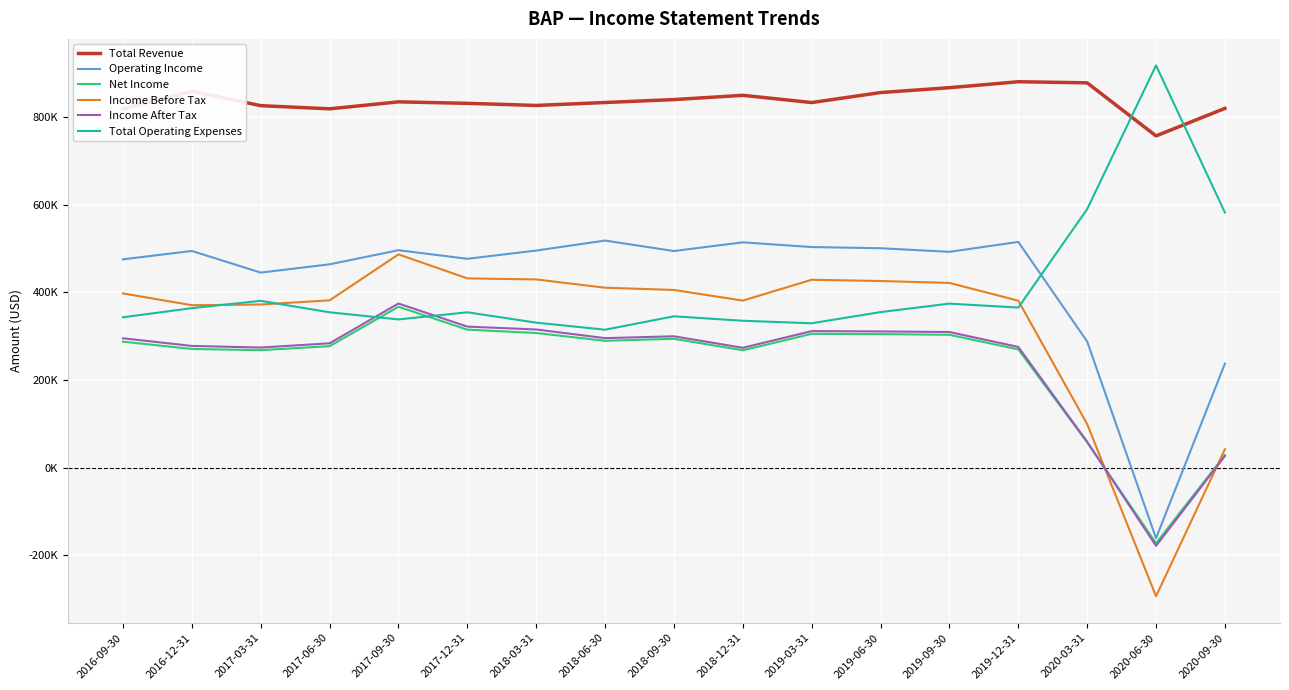

What are all the series names shown in the legend?

Total Revenue, Operating Income, Net Income, Income Before Tax, Income After Tax, Total Operating Expenses